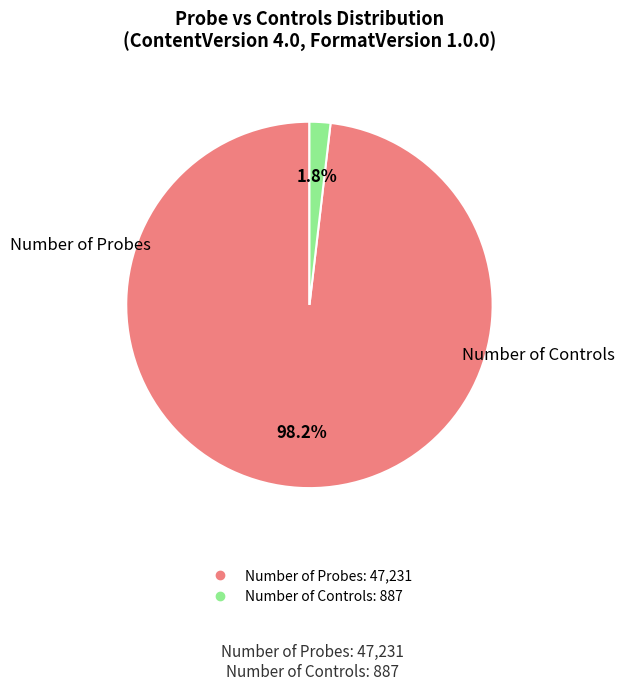

What is the smallest slice in the pie chart?

Number of Controls